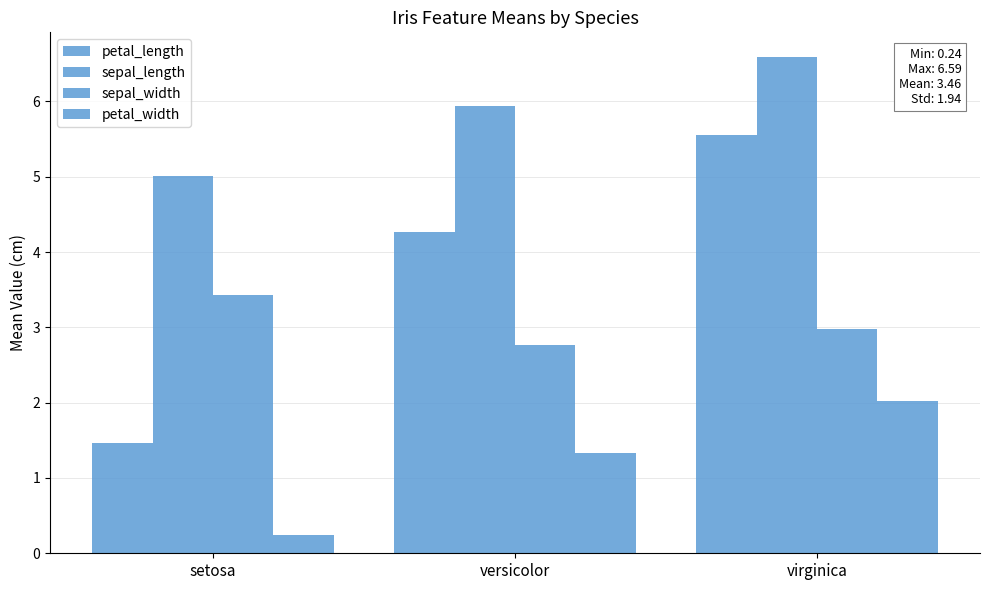

Reading left to right, list all the values displayed in this chart.

petal_length: 1.5	4.3	5.6
sepal_length: 5.0	5.9	6.6
sepal_width: 3.4	2.8	3.0
petal_width: 0.2	1.3	2.0